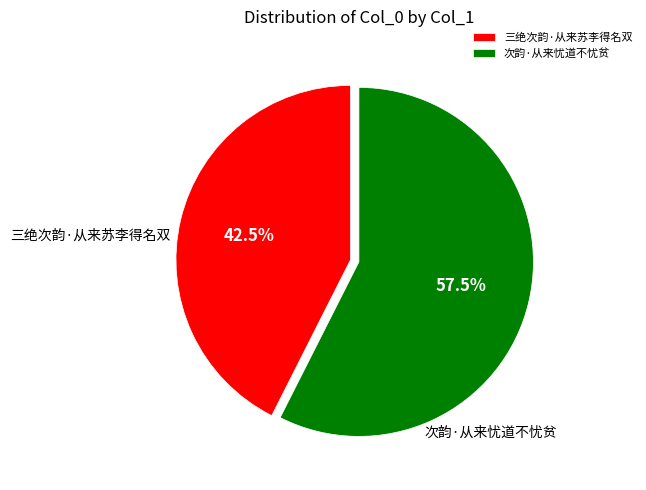

Rank the categories by value from lowest to highest.

三绝次韵·从来苏李得名双, 次韵·从来忧道不忧贫